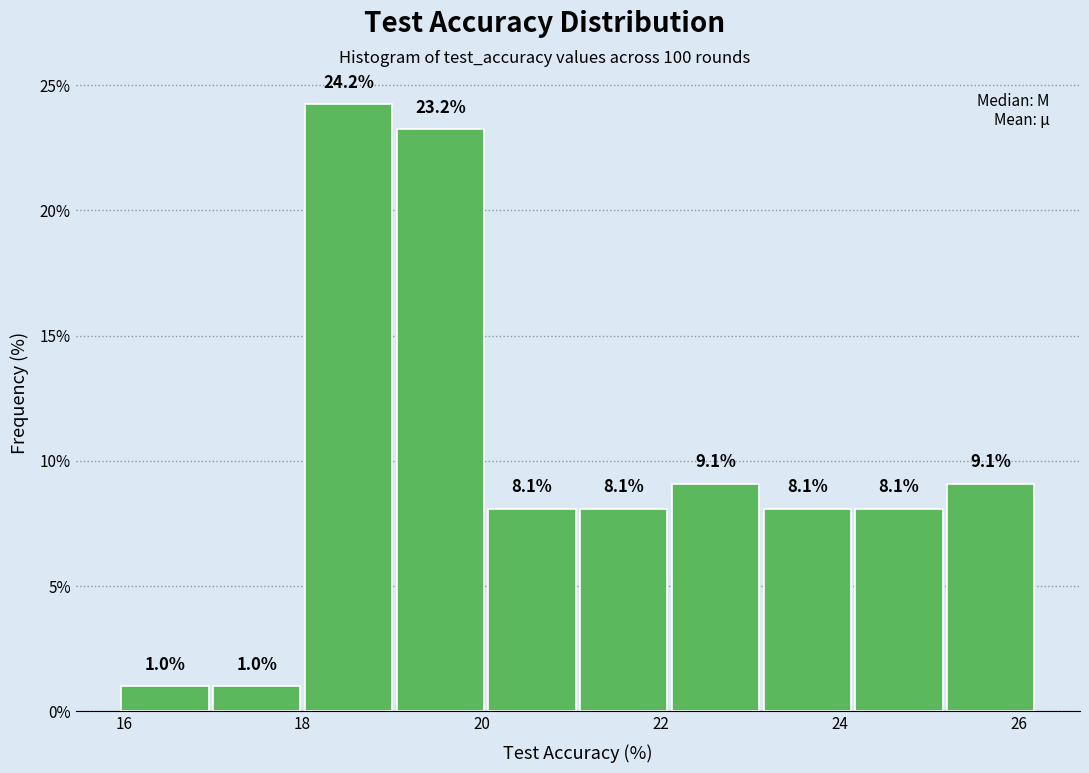

Reading left to right, list every bar in this chart as the range it spans on the x-axis followed by its height. The bar edges are not printed on the chart, so give them approximately, as read against the axis.

16.0 to 17.0: 1.0
17.0 to 18.0: 1.0
18.0 to 19.0: 24.2
19.0 to 20.0: 23.2
20.0 to 21.0: 8.1
21.0 to 22.2: 8.1
22.2 to 23.2: 9.1
23.2 to 24.2: 8.1
24.2 to 25.2: 8.1
25.2 to 26.2: 9.1